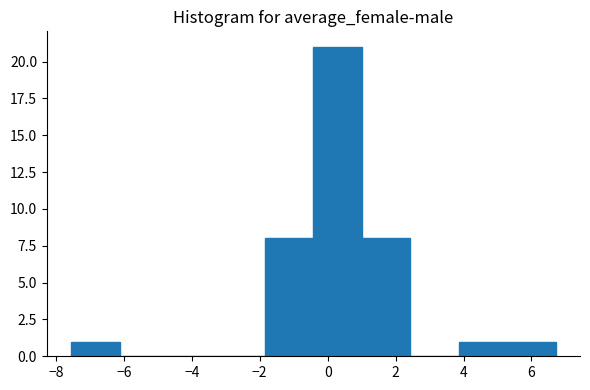

Reading left to right, transcribe this chart: for each bar, give the range it covers on the x-axis and its height. Neither the bar edges nor the heights are printed on the chart, so give them approximately, as read against the axes.

-7.6 to -6.2: 1
-6.2 to -4.6: 0
-4.6 to -3.2: 0
-3.2 to -1.8: 0
-1.8 to -0.4: 8
-0.4 to 1.0: 21
1.0 to 2.4: 8
2.4 to 3.8: 0
3.8 to 5.2: 1
5.2 to 6.8: 1